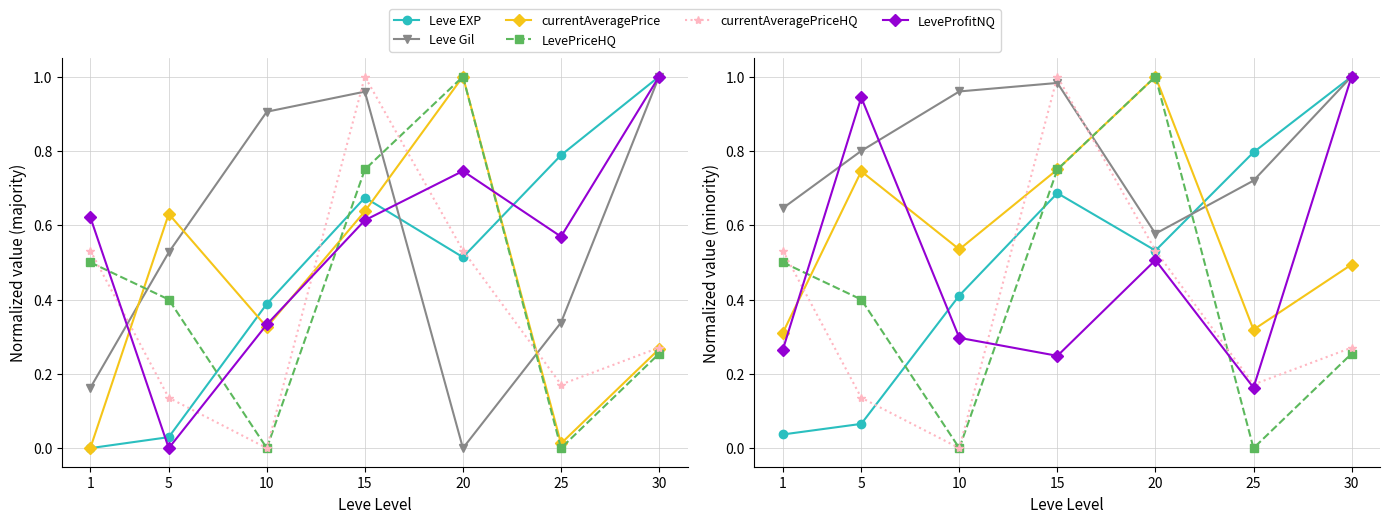

At which category is the sum across all series the highest?

15